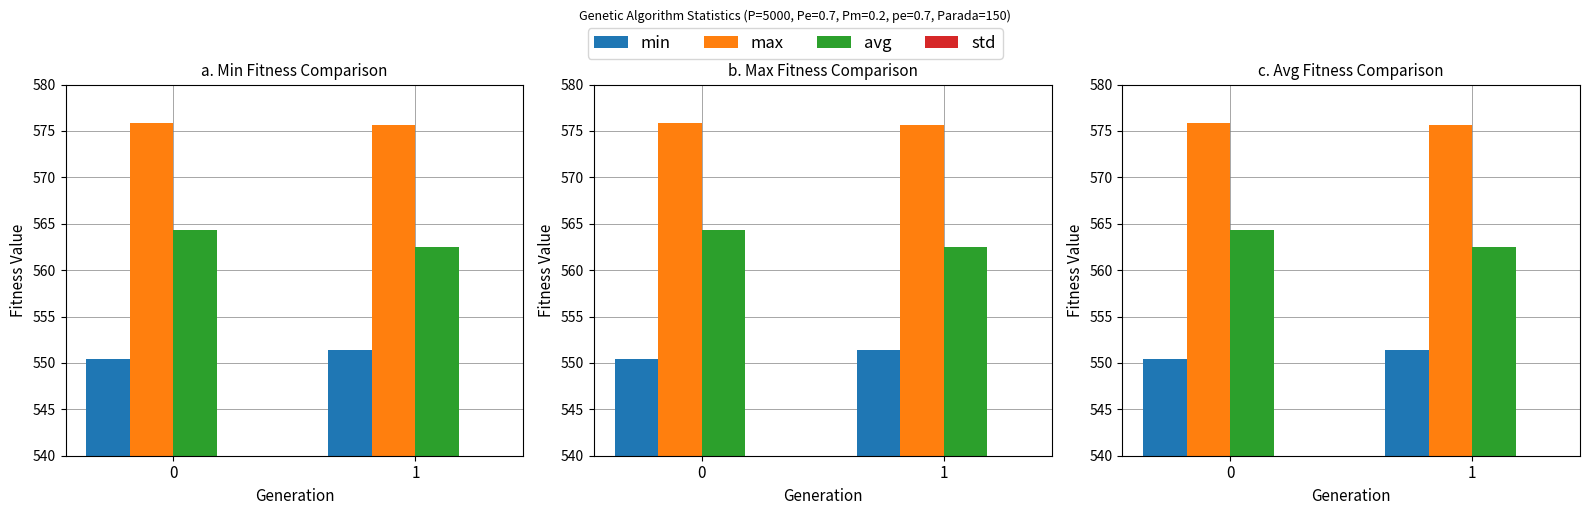

Are the bars grouped side by side (vs. stacked)?

Yes